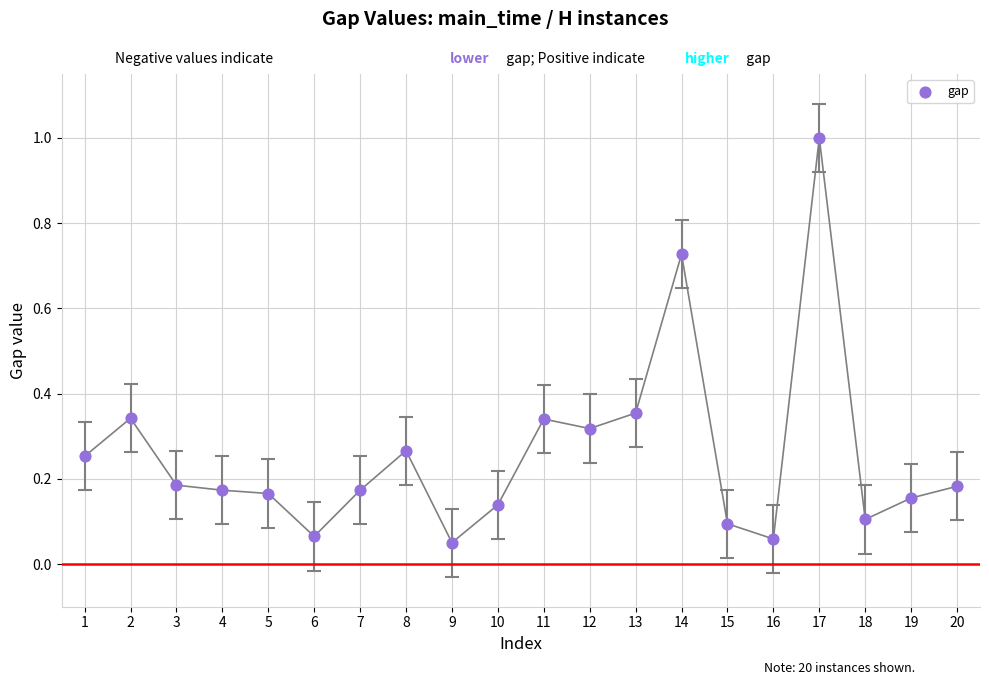

What is the range of Y values (max minus min)?

0.9